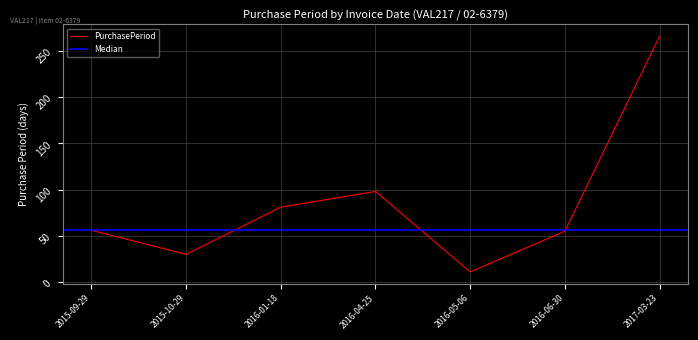

What is the change in value from 2016-01-18 to 2016-06-30?

-26